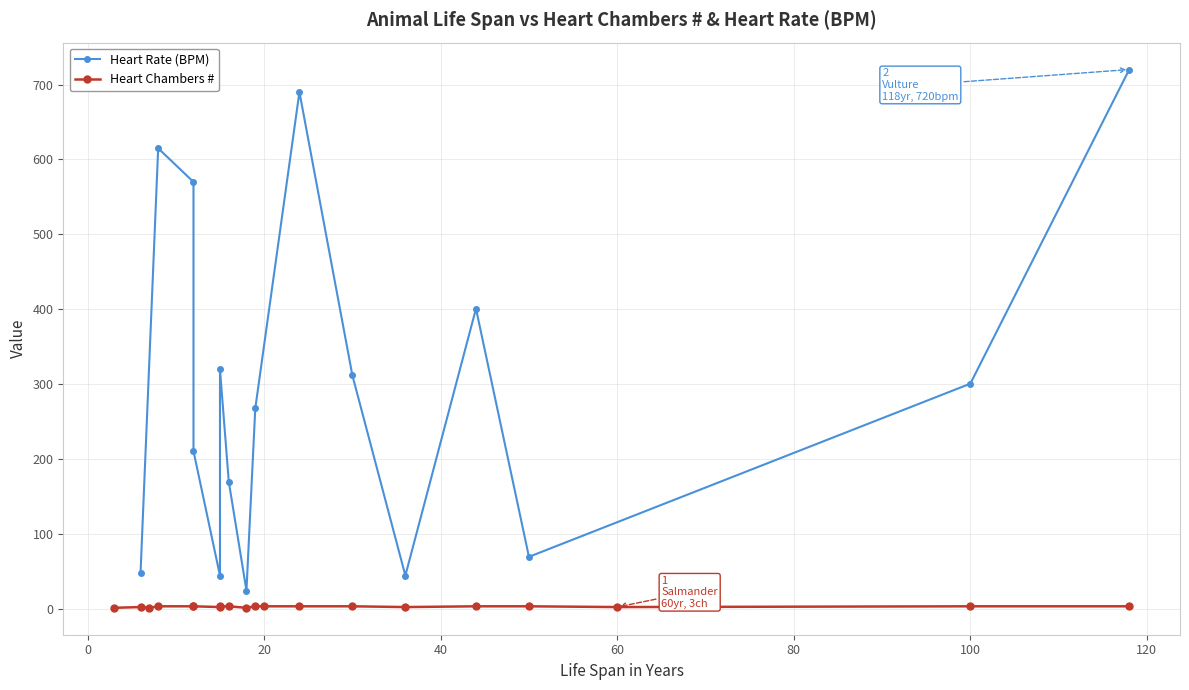

What is the difference between the Heart Rt_BPM values at 19 and 24?

422